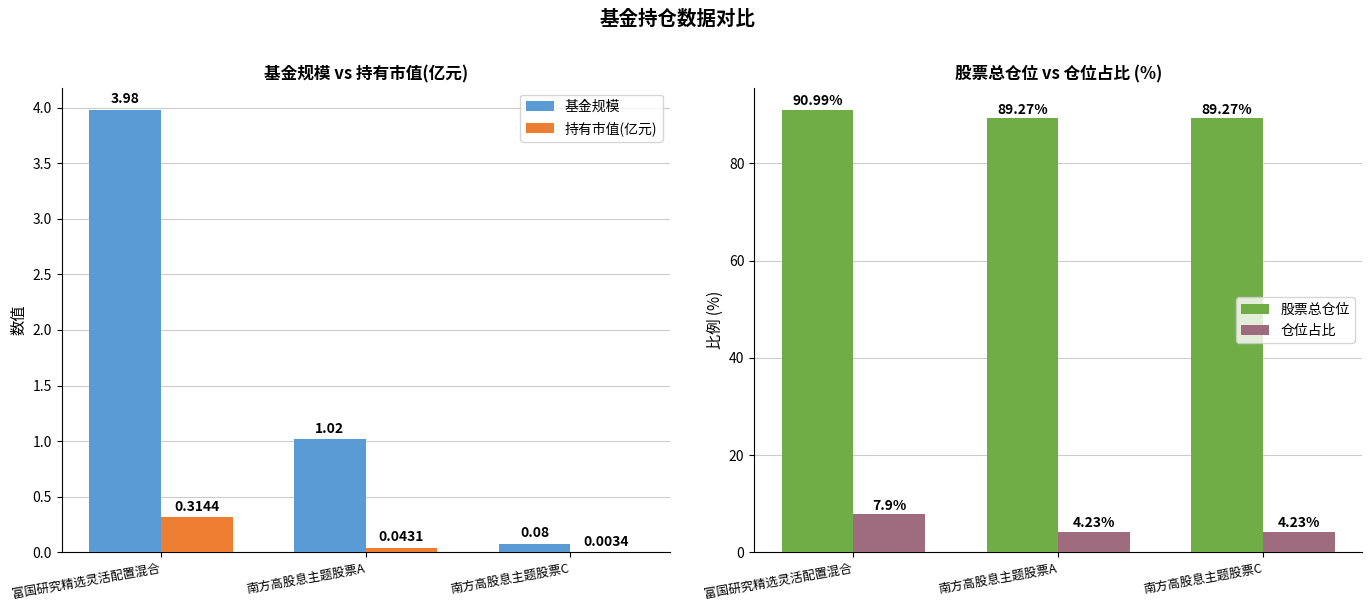

The value of 仓位占比 at 富国研究精选灵活配置混合 is 2.7. True or false?

False